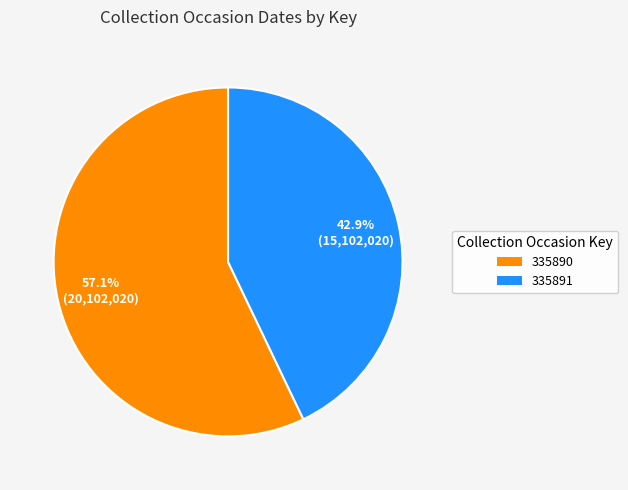

To the nearest percent, what is the difference between the 335890 and 335891 slice percentages?

14%